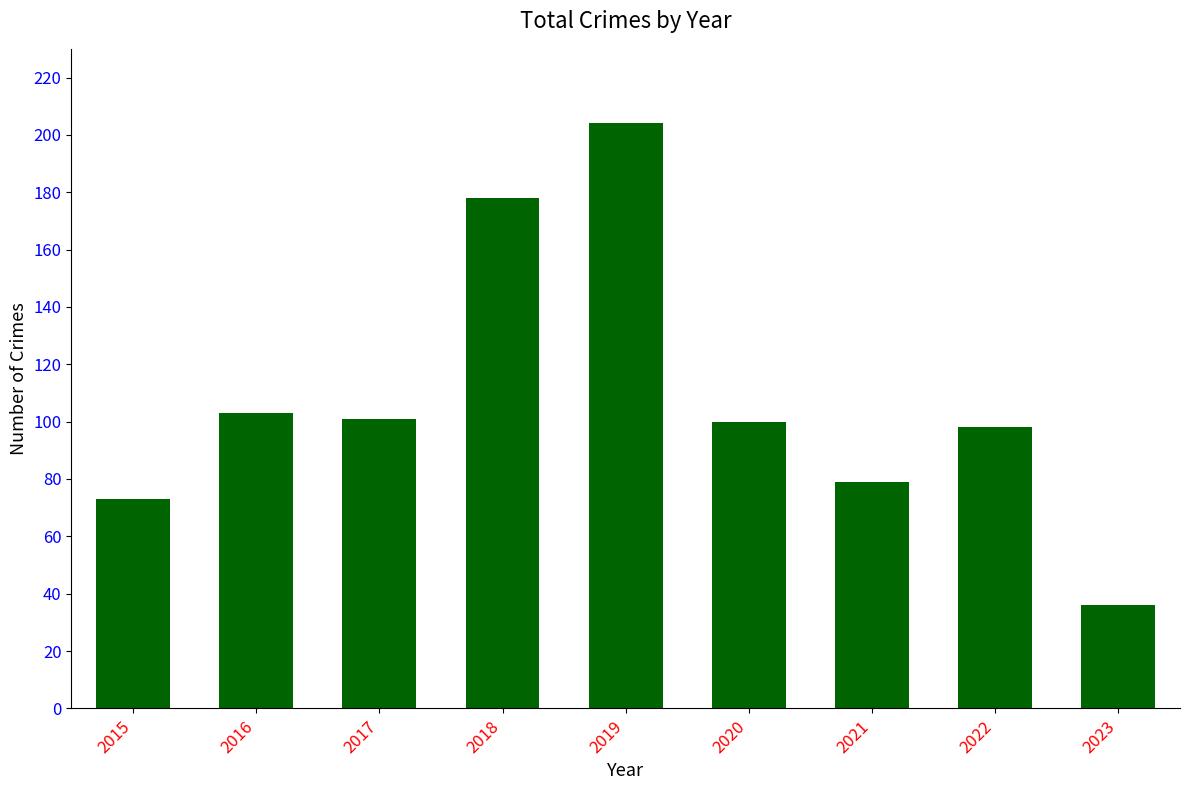

What is the change in value from 2019 to 2022?

-106